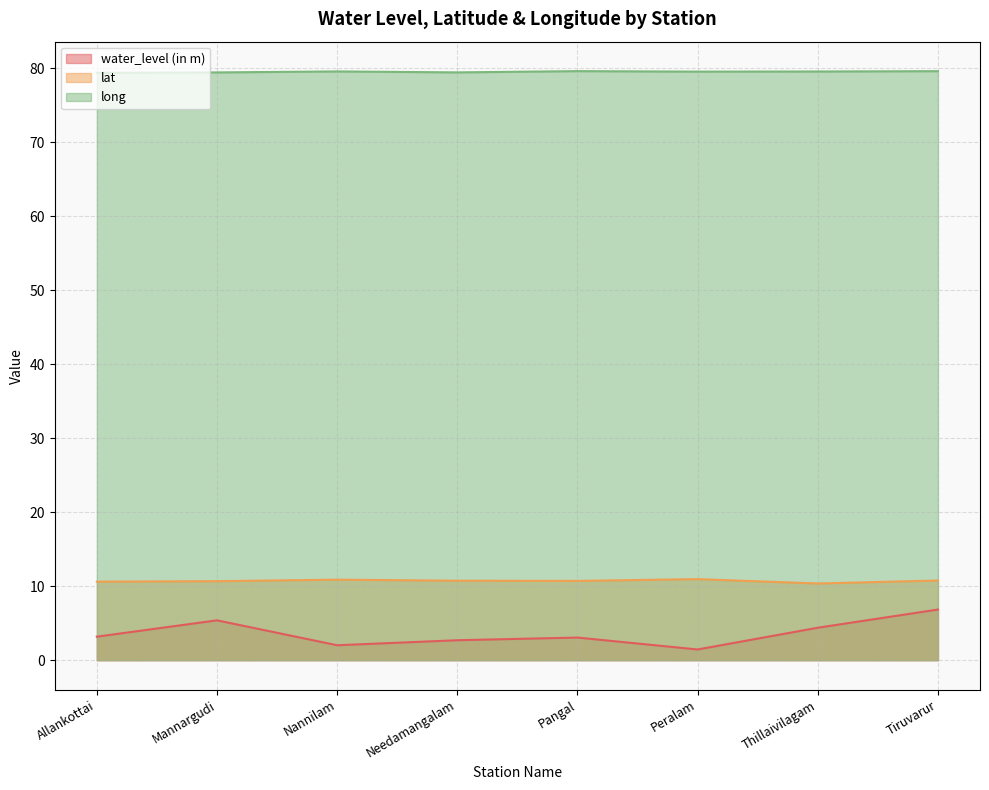

In lat, how many points are higher than both neighbors (excluding endpoints)?

2